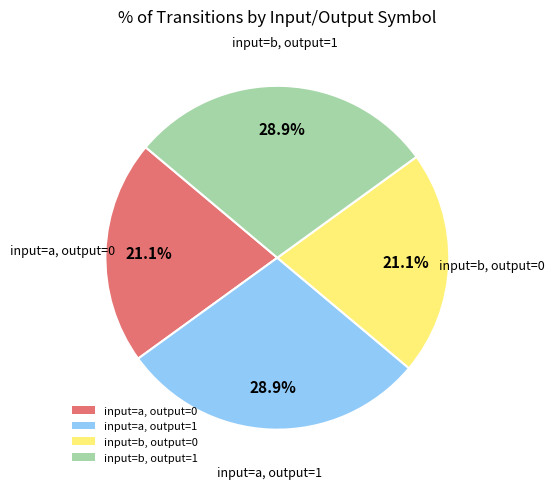

To the nearest percent, what is the average slice percentage?

25%